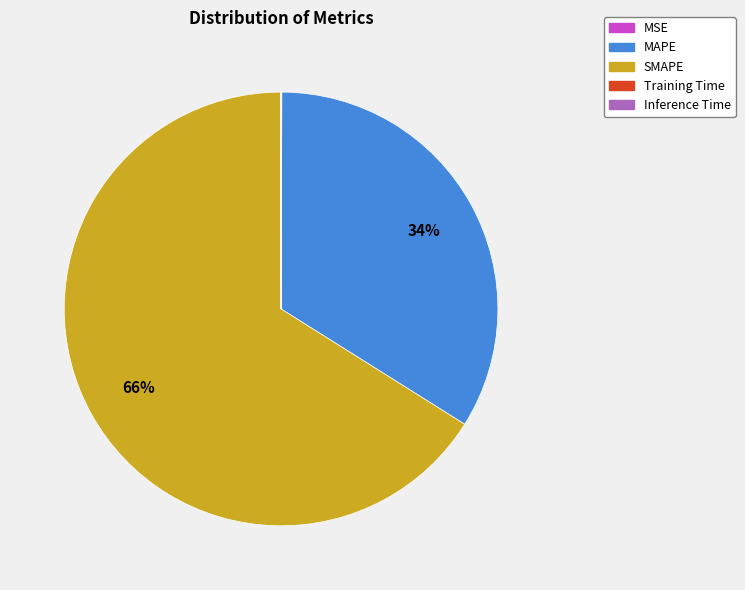

To the nearest percent, what portion does MAPE represent?

34%